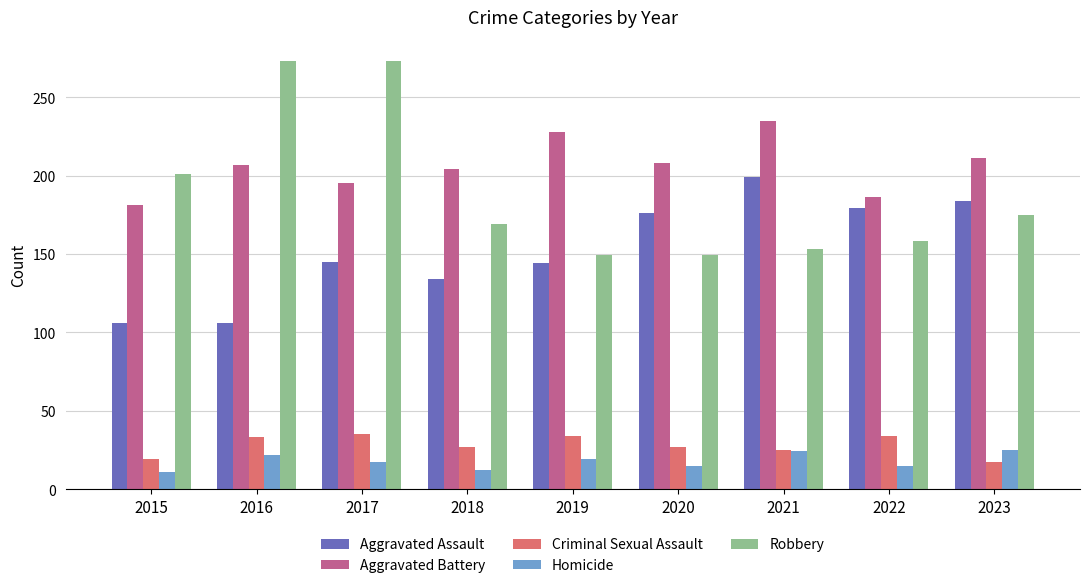

What is the maximum value shown in the chart?

273